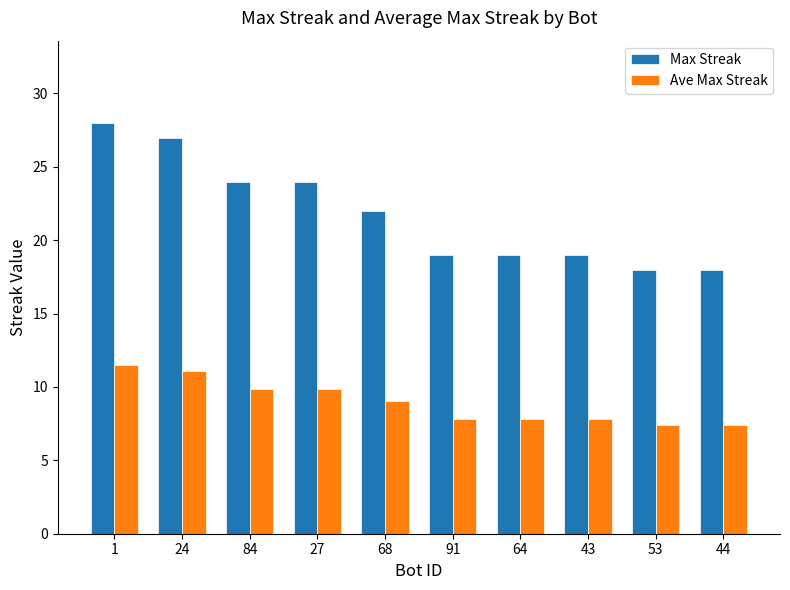

Rank the series at 53 from highest to lowest value.

Max Streak, Ave Max Streak